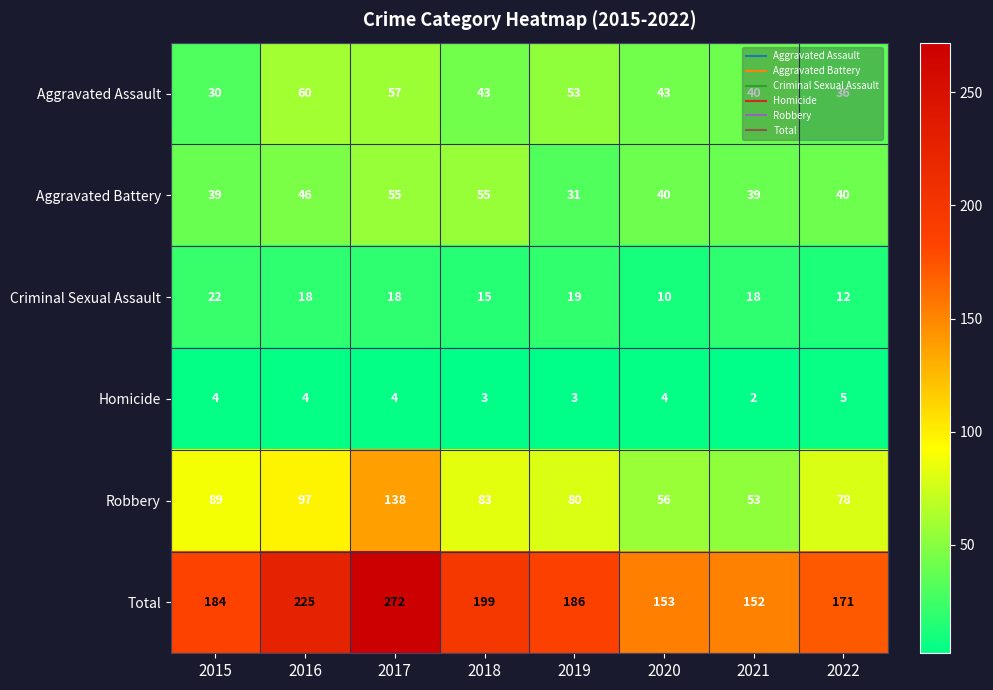

What is the total value across all series at 2016?

450